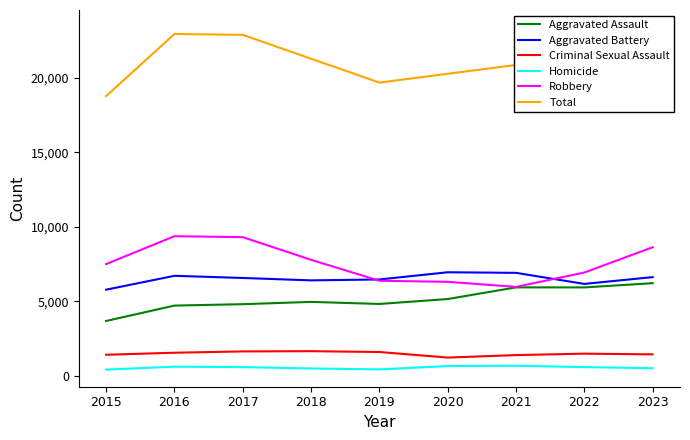

The value of Aggravated Battery at 2023 is 6624. True or false?

True